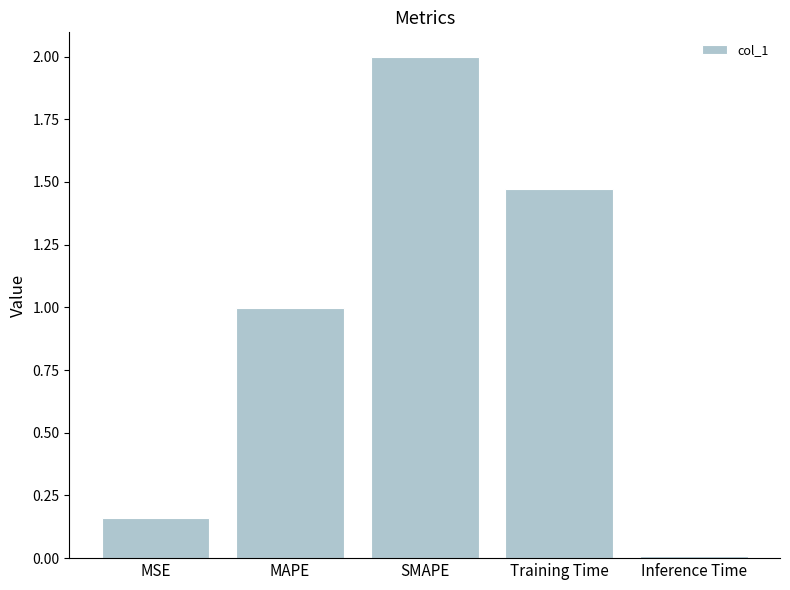

List the labels in order of value, largest first.

SMAPE, Training Time, MAPE, MSE, Inference Time